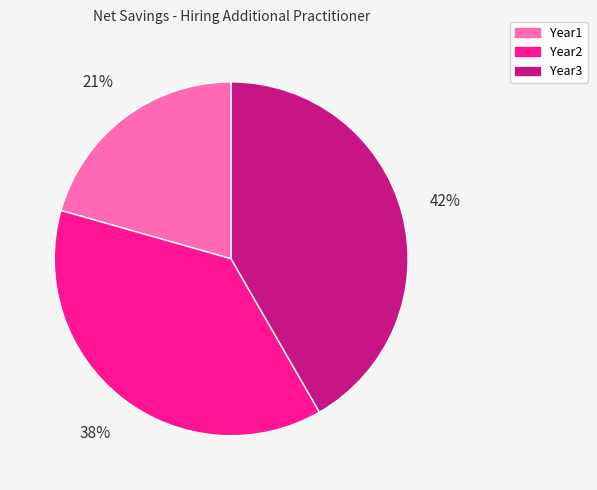

What percentage is the Year3 slice, to the nearest percent?

42%